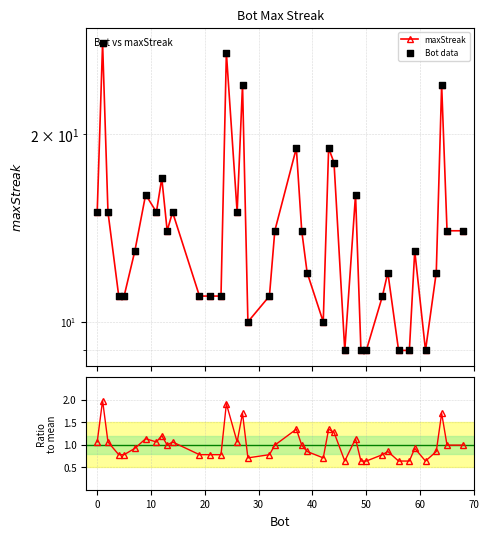

Which series contains the highest Y value?

maxStreak